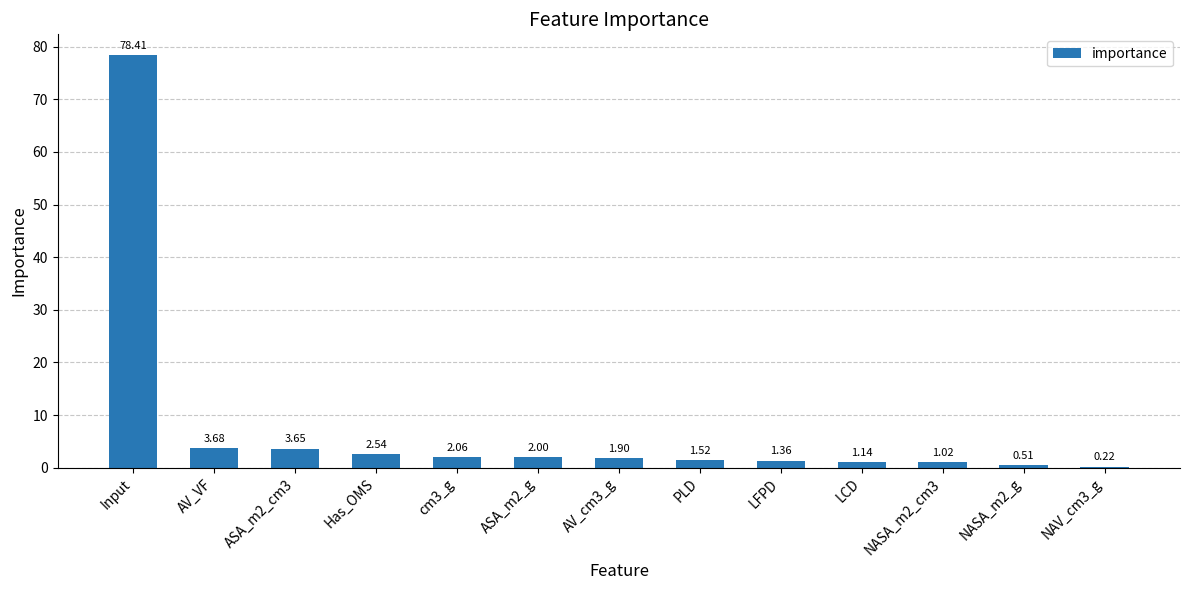

What is the average value?

7.7